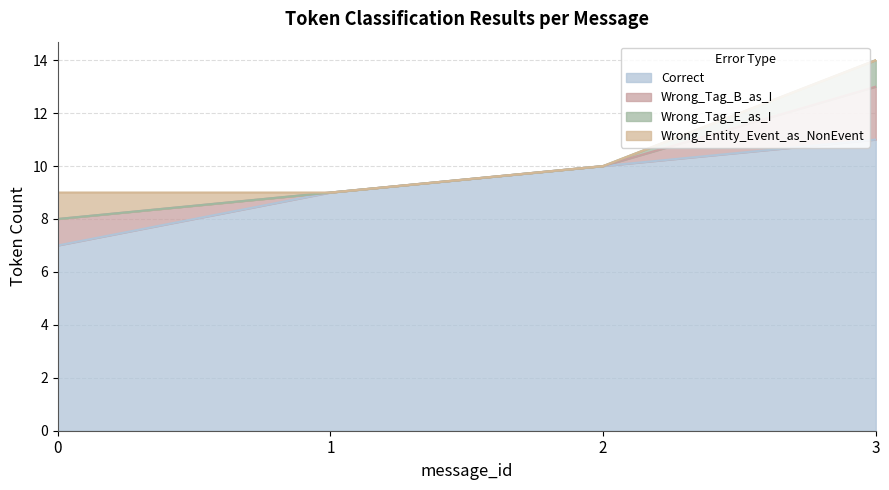

What is the value of the Correct point at the 2nd from the left?

9